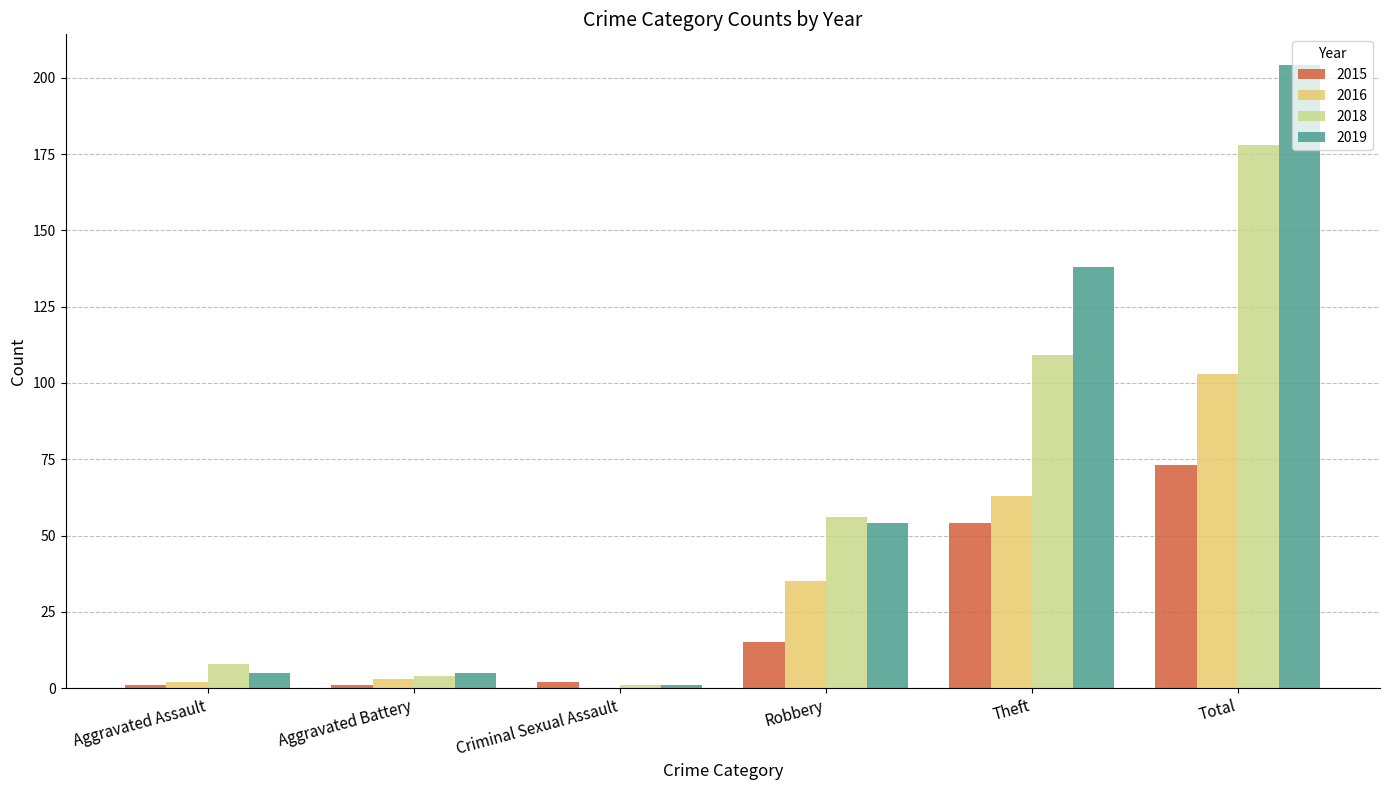

Which label corresponds to the largest value in the chart?

Total